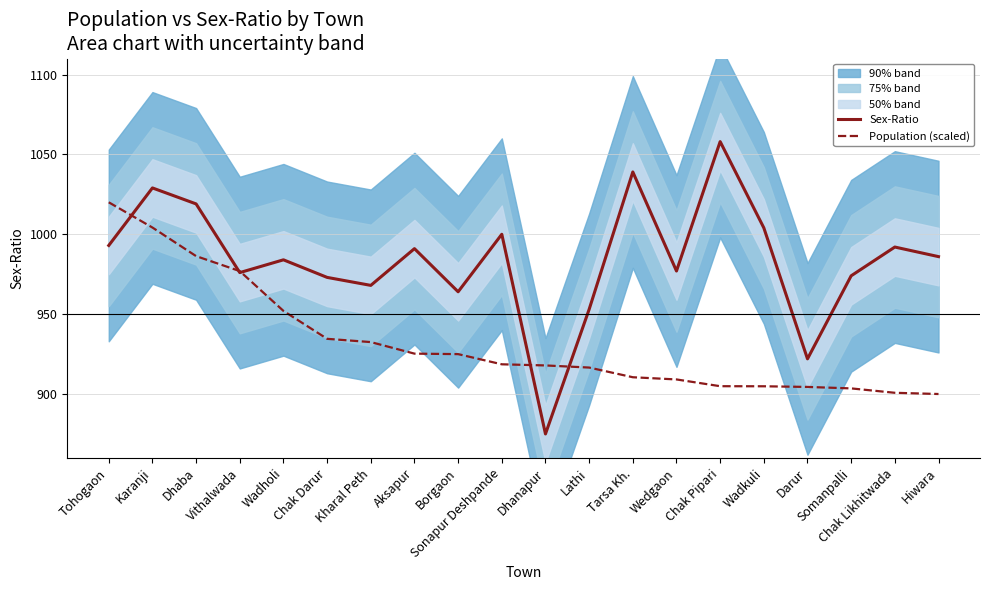

Rank the series by their maximum value, from lowest to highest.

Population (scaled), Sex-Ratio